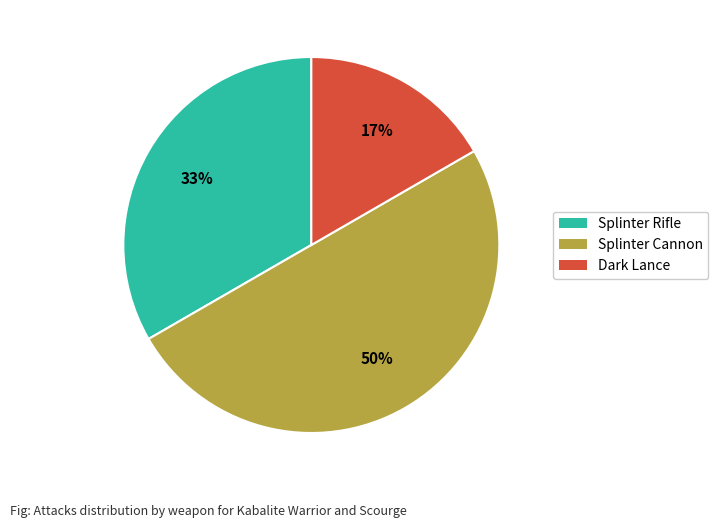

Count the number of slices in the pie.

3